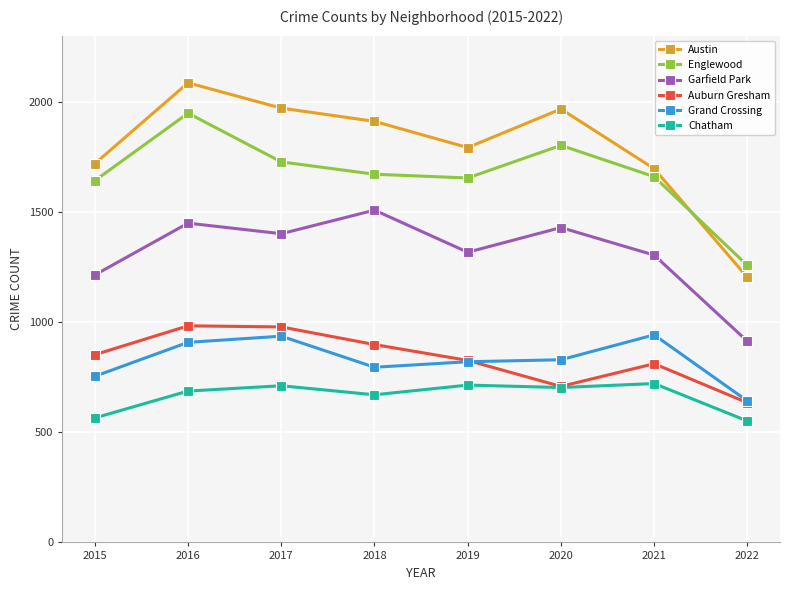

What is the difference between the maximum and second lowest values in the Austin series?

390